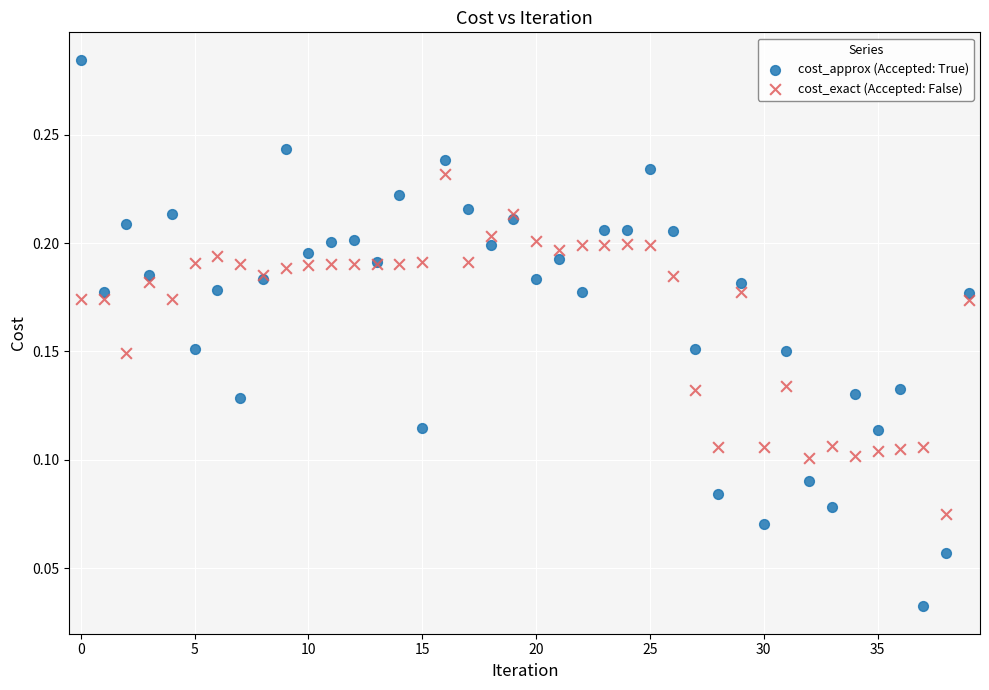

Which series has the widest spread of Y values?

cost_approx (Accepted: True)